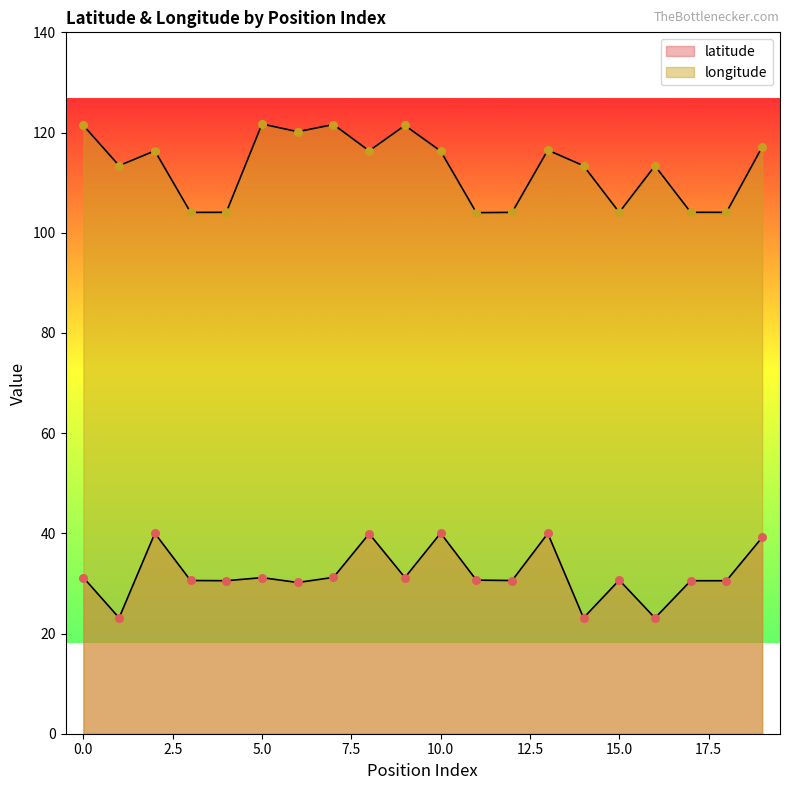

Is the value of longitude at 9 greater than the value of latitude at 6?

Yes